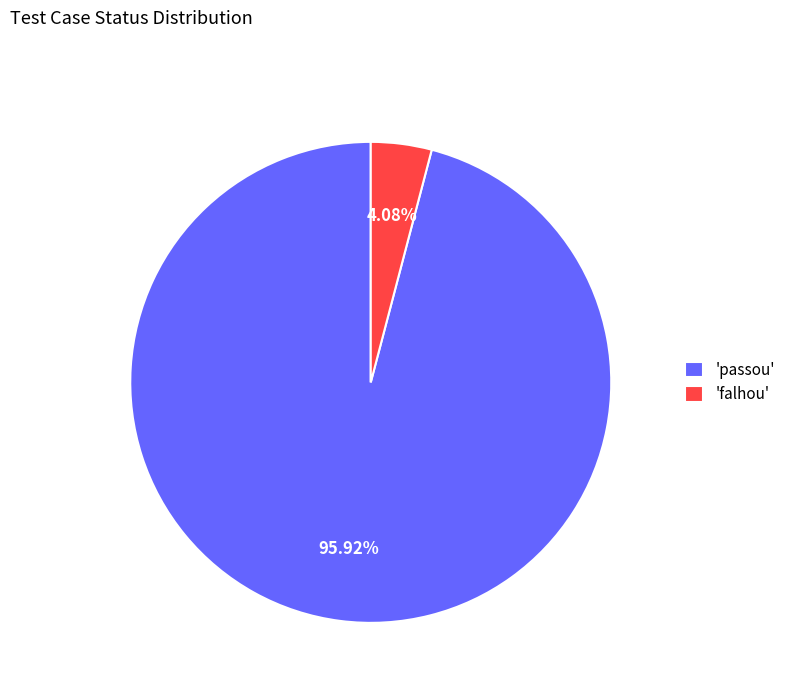

Which category accounts for the majority?

'passou'